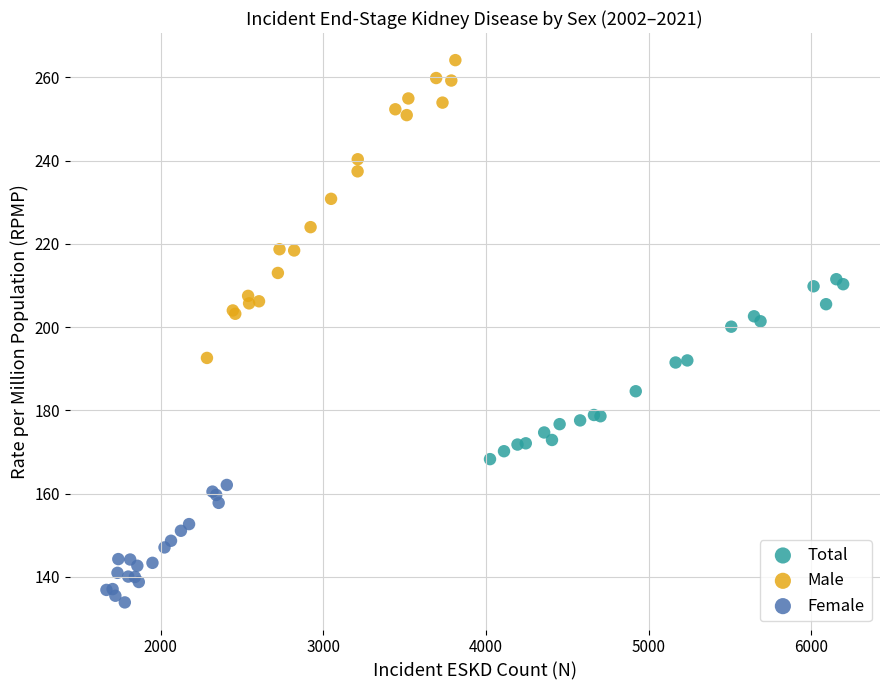

Which series contains the lowest Y value?

Female